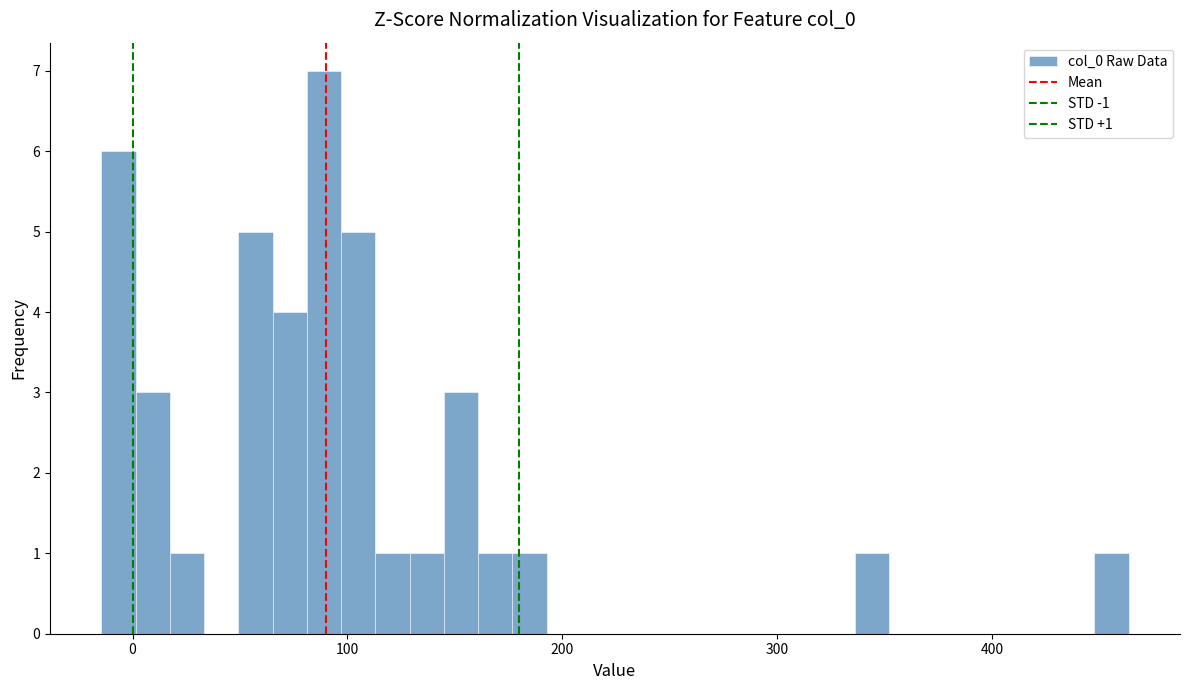

Around what value on the x-axis is the tallest bar? Give the approximate position of its centre, as read against the axis.

90